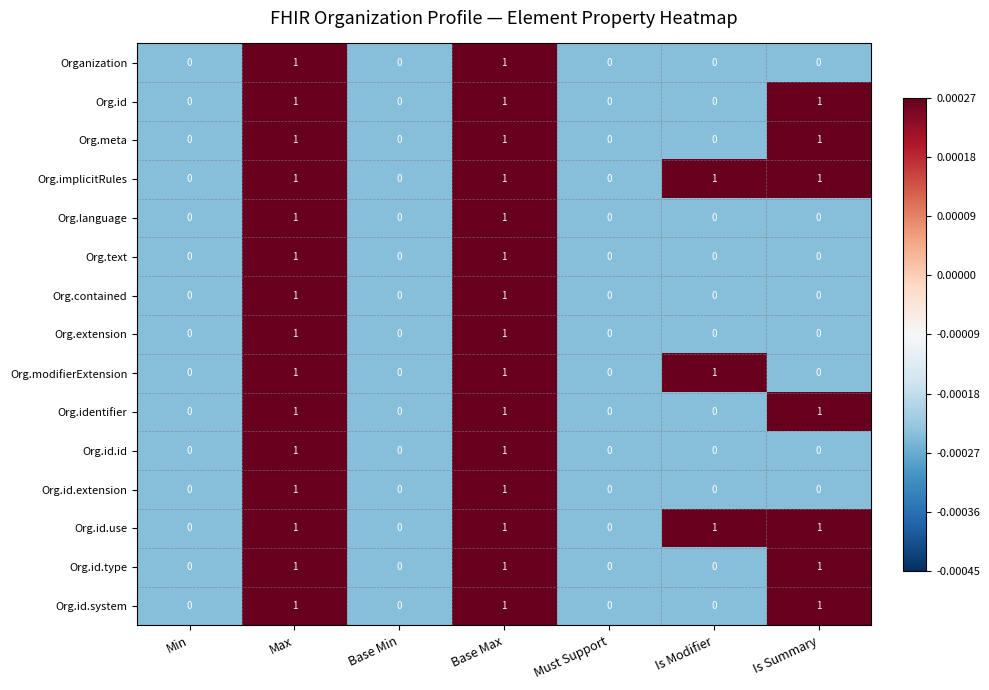

Is the value of Organization at Base Max greater than the value of Org.id.extension at Is Modifier?

Yes